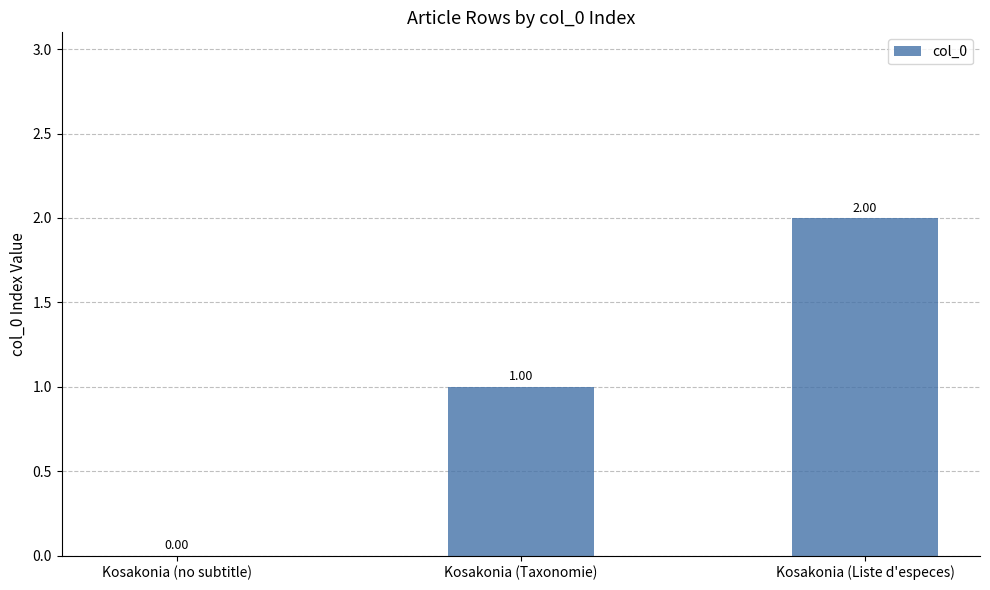

Which has a higher value, Kosakonia (no subtitle) or Kosakonia (Liste d'especes)?

Kosakonia (Liste d'especes)